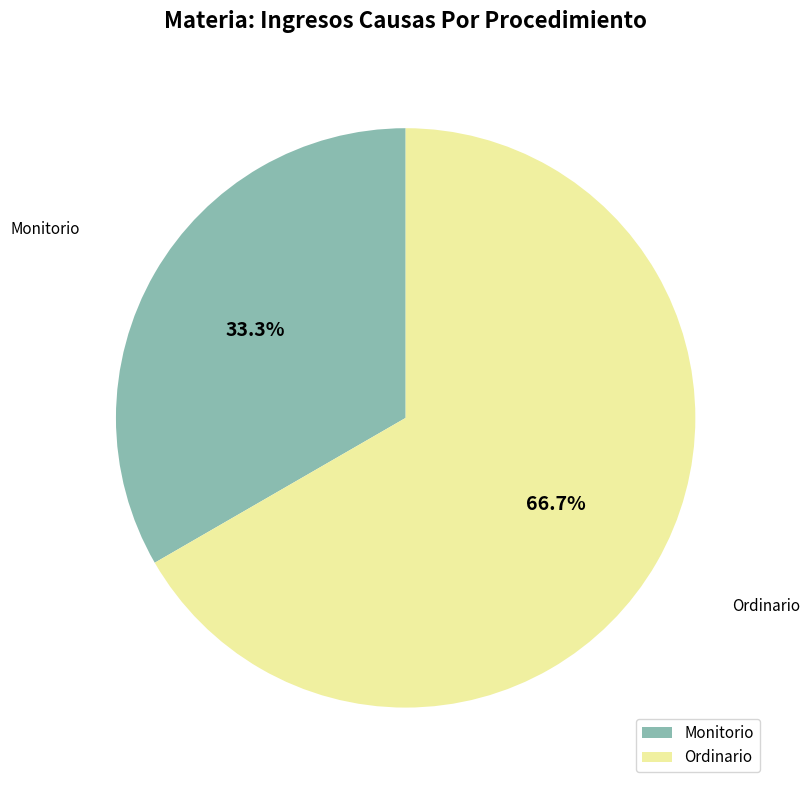

What is the smallest slice in the pie chart?

Monitorio